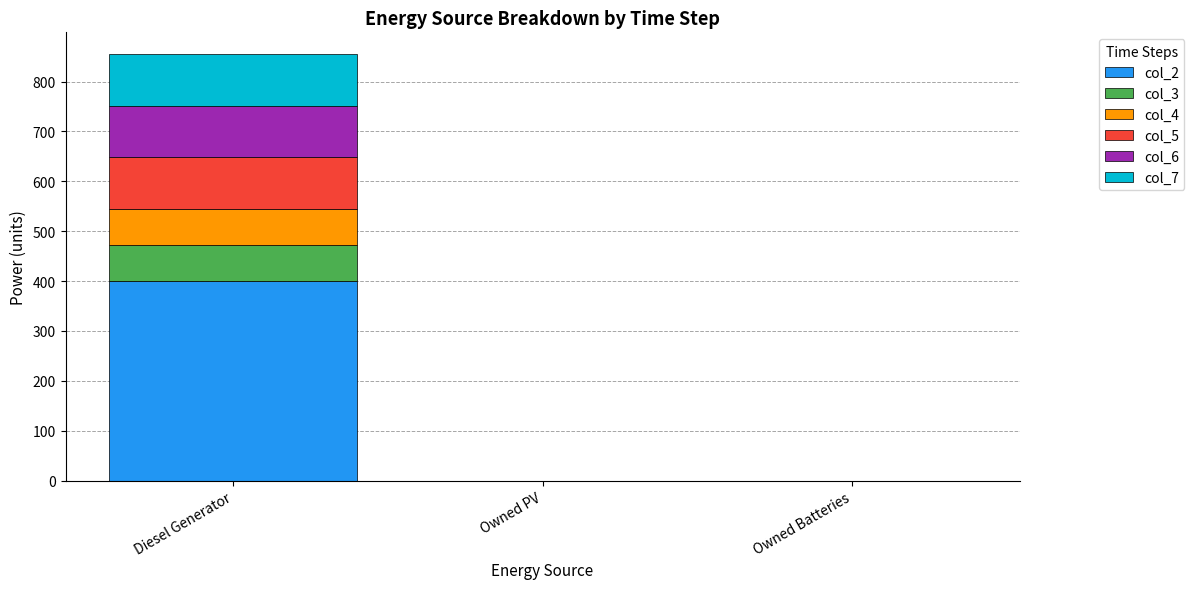

Is it true that col_2 equals 0.0 at Owned Batteries?

True